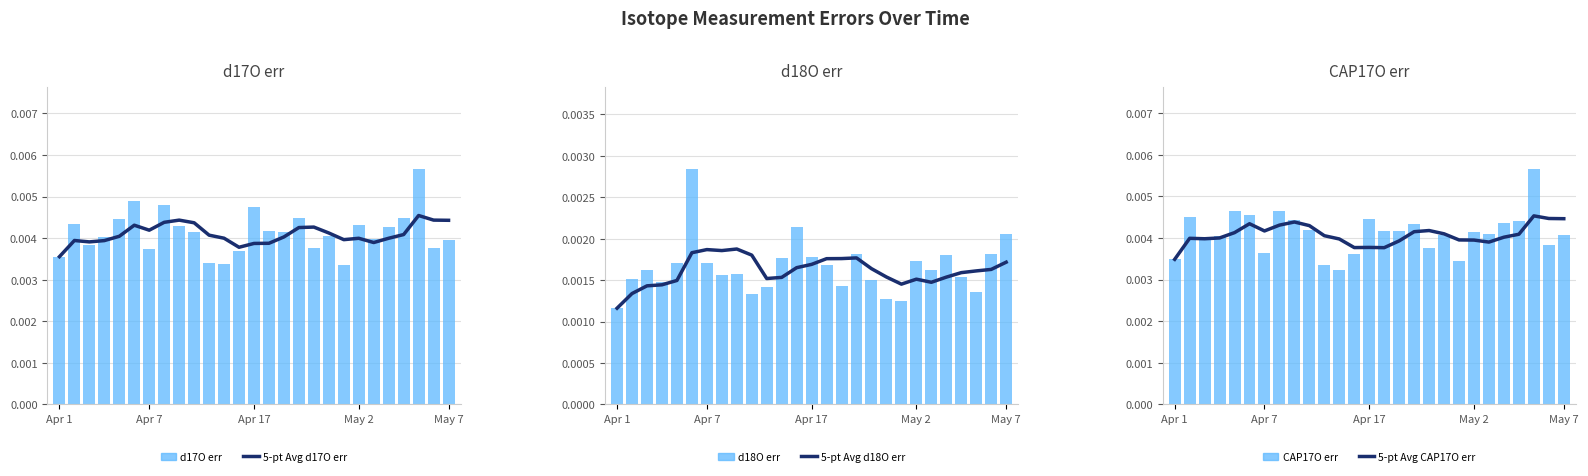

How many categories are shown in the chart?

27